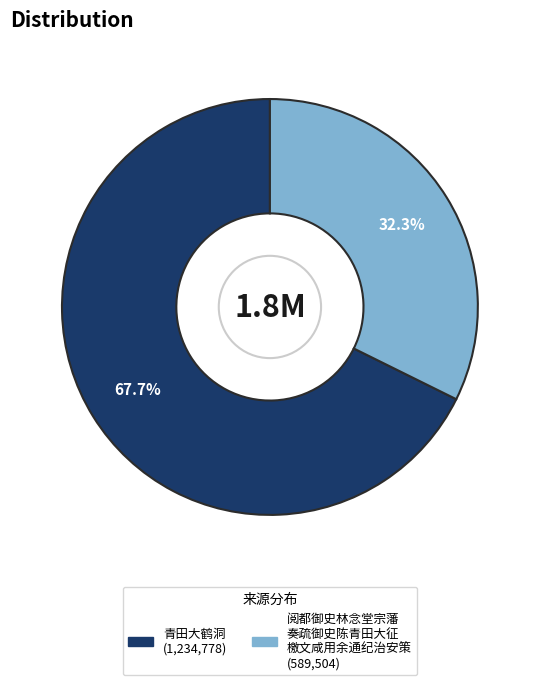

Does any single category account for the majority?

Yes